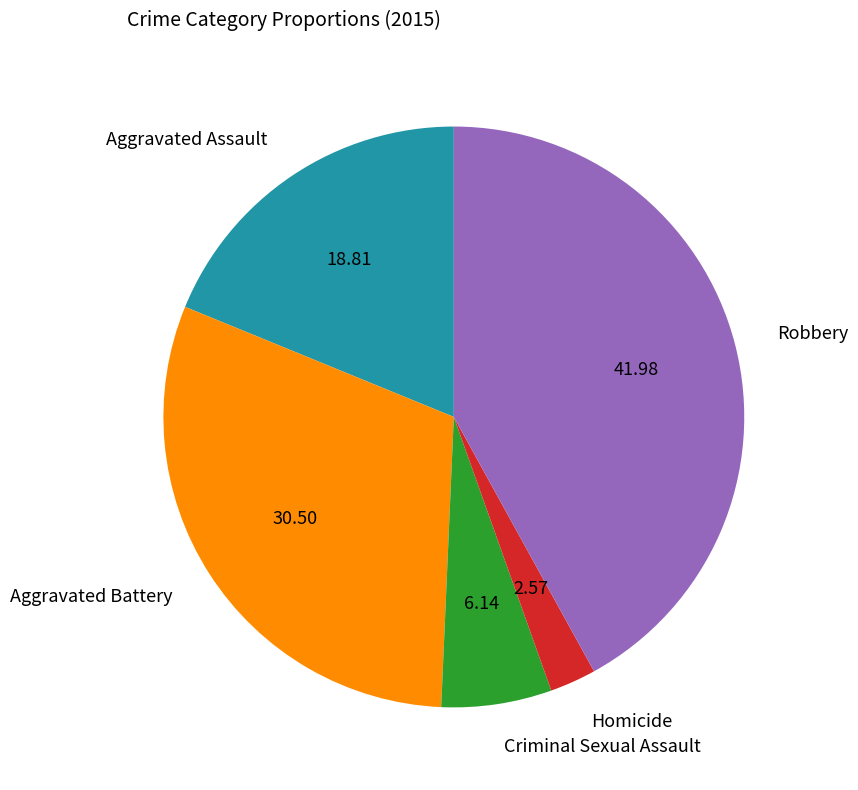

Between Aggravated Battery and Homicide, which is larger?

Aggravated Battery